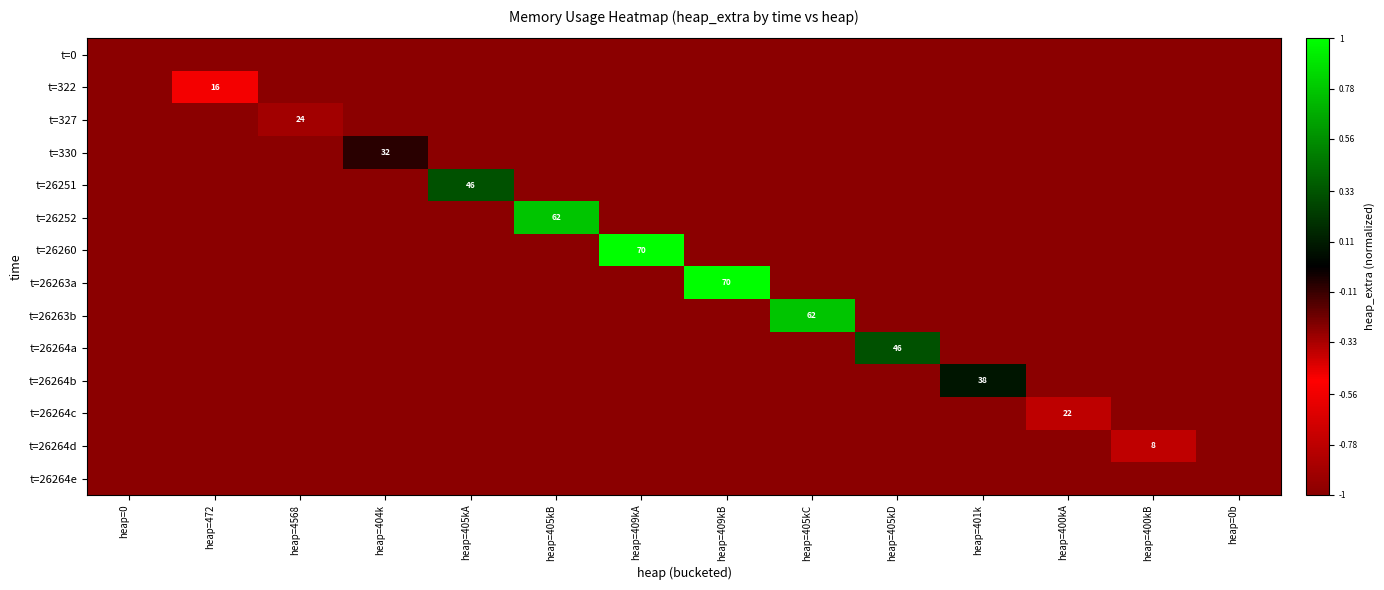

The t=330 series shows 32 at heap=404k. True or false?

True